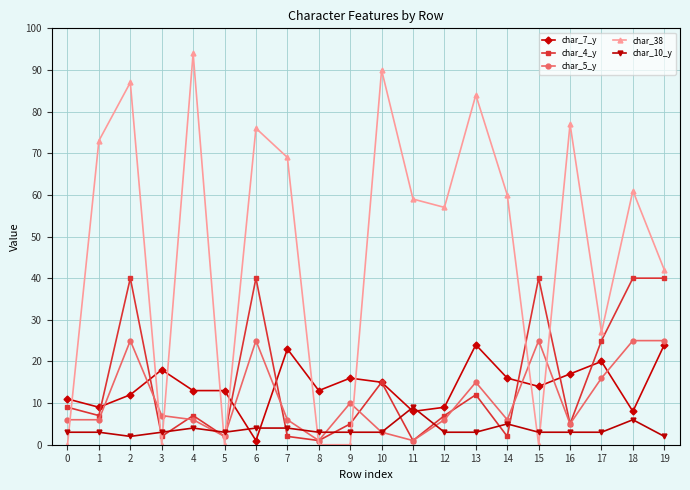

True or false: char_7_y has more than 2 interior local peaks.

True